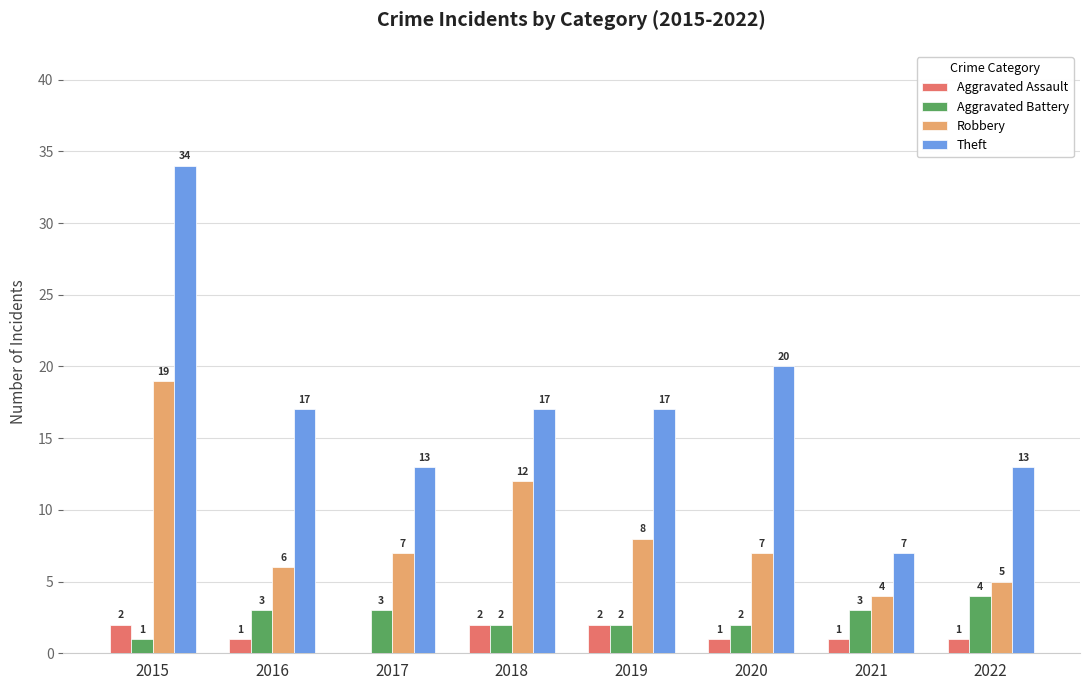

What is the total value across all series at 2021?

15